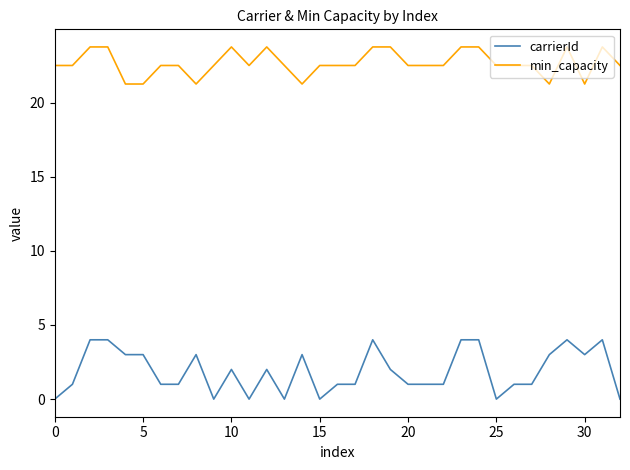

Rank the series by their maximum value, from highest to lowest.

min_capacity, carrierId